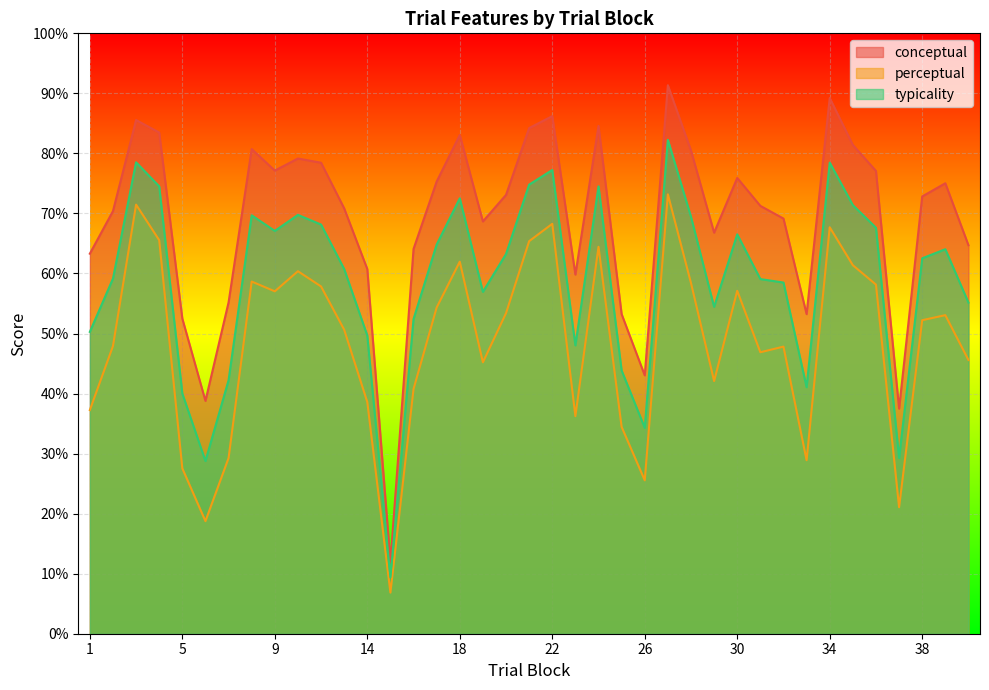

Read the perceptual value at 3.

71.5